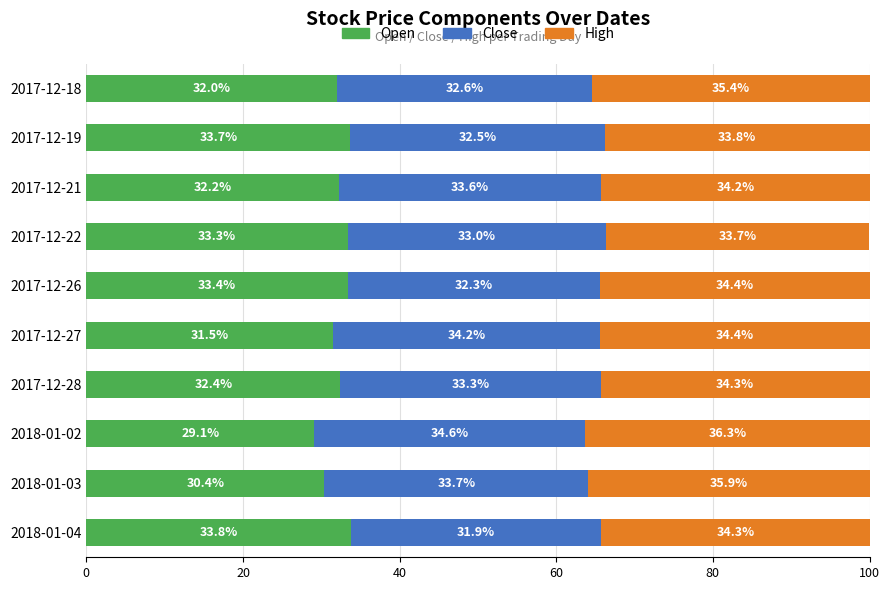

What is the total value across all series at 2018-01-02?

100.0